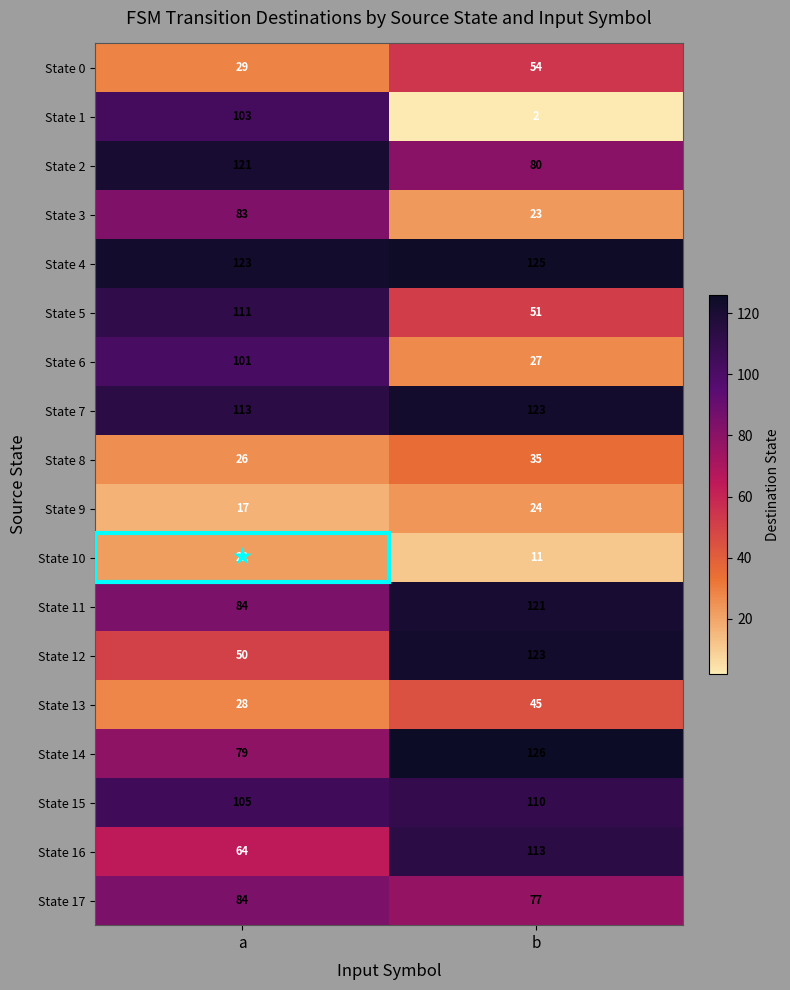

At which label is State 8 closest to 30?

a